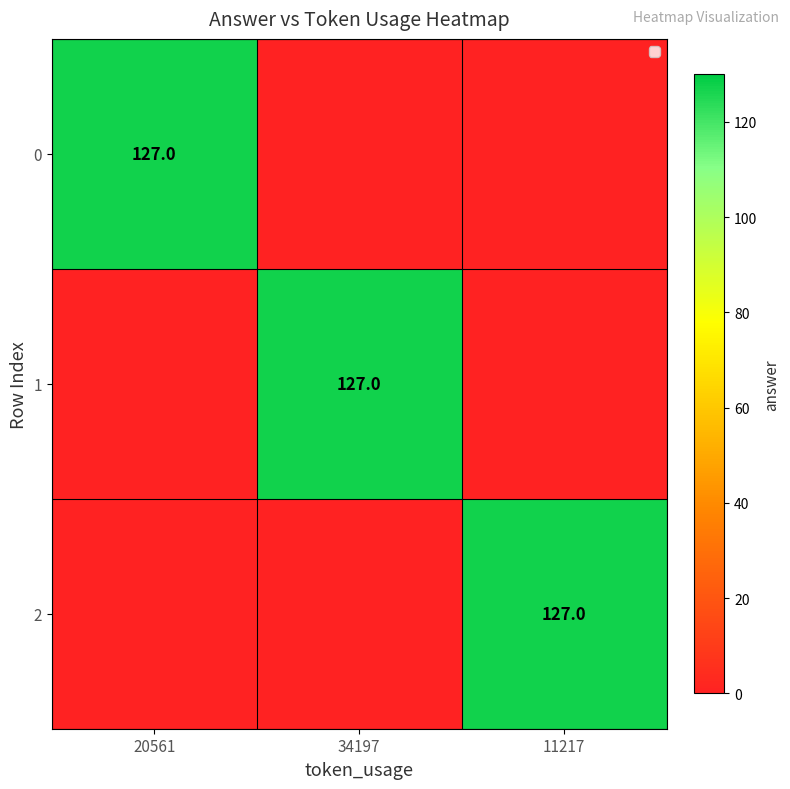

Is it true that 0 equals 127 at 20561?

True